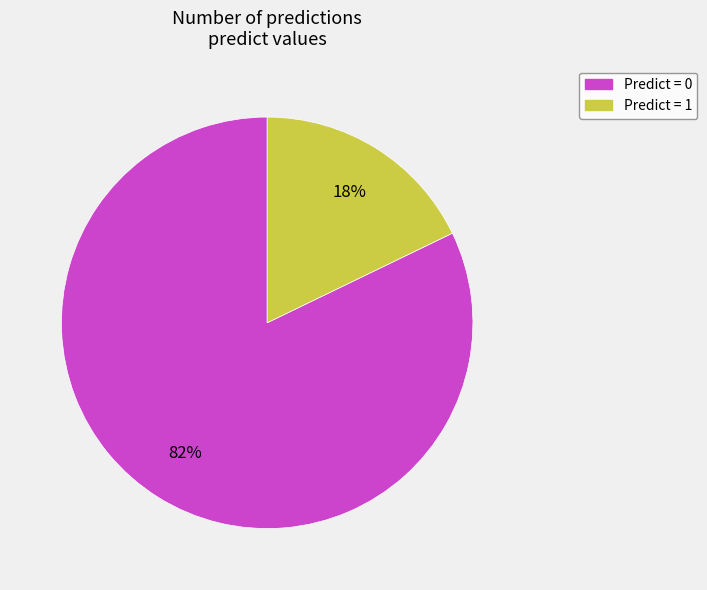

To the nearest percent, what is the average slice percentage?

50%